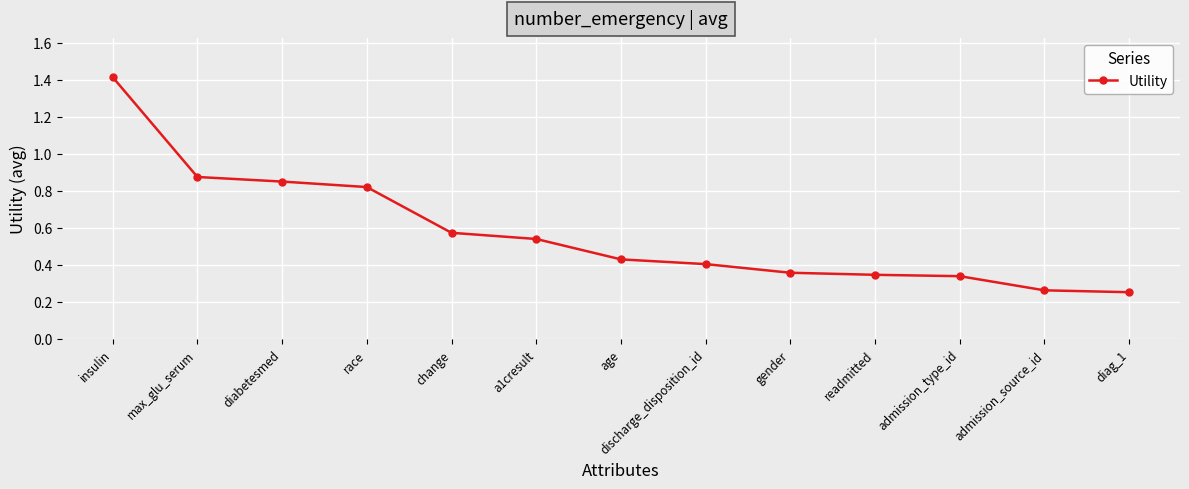

What is the difference between the maximum and minimum values?

1.2